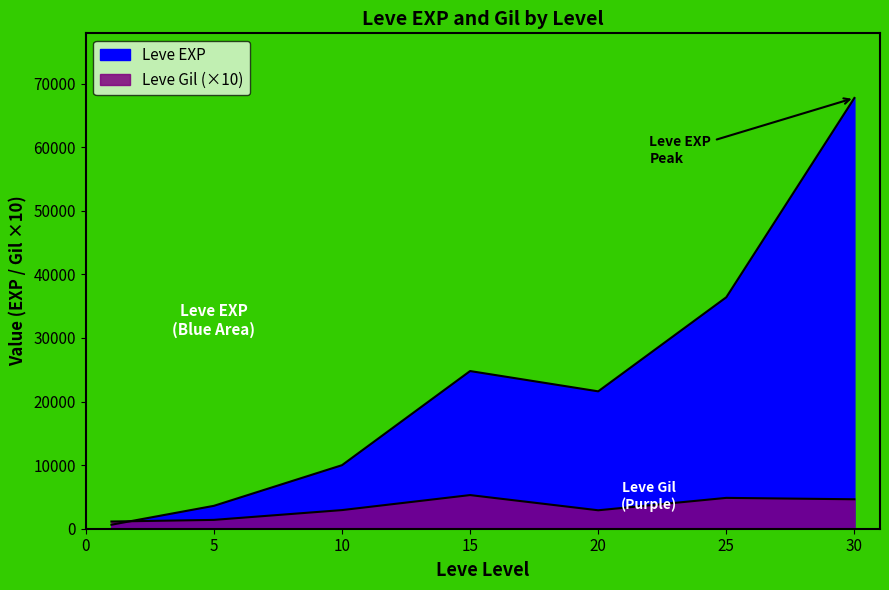

What is the minimum value shown in the chart?

630